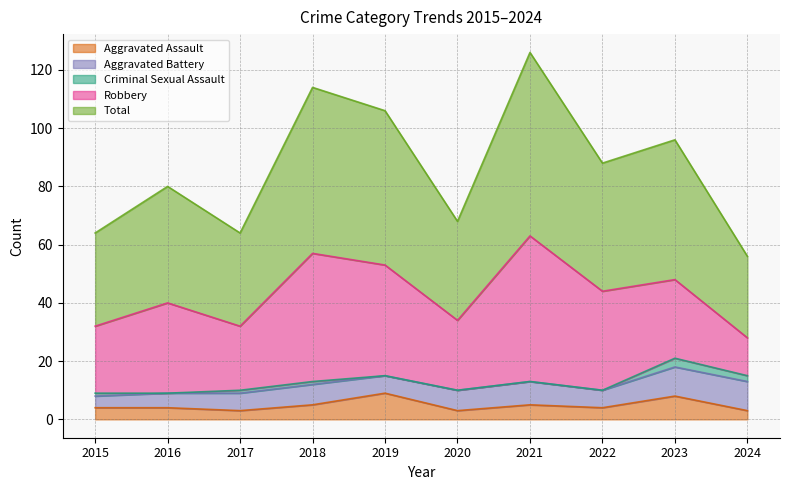

Which series has the largest range (max minus min)?

Robbery